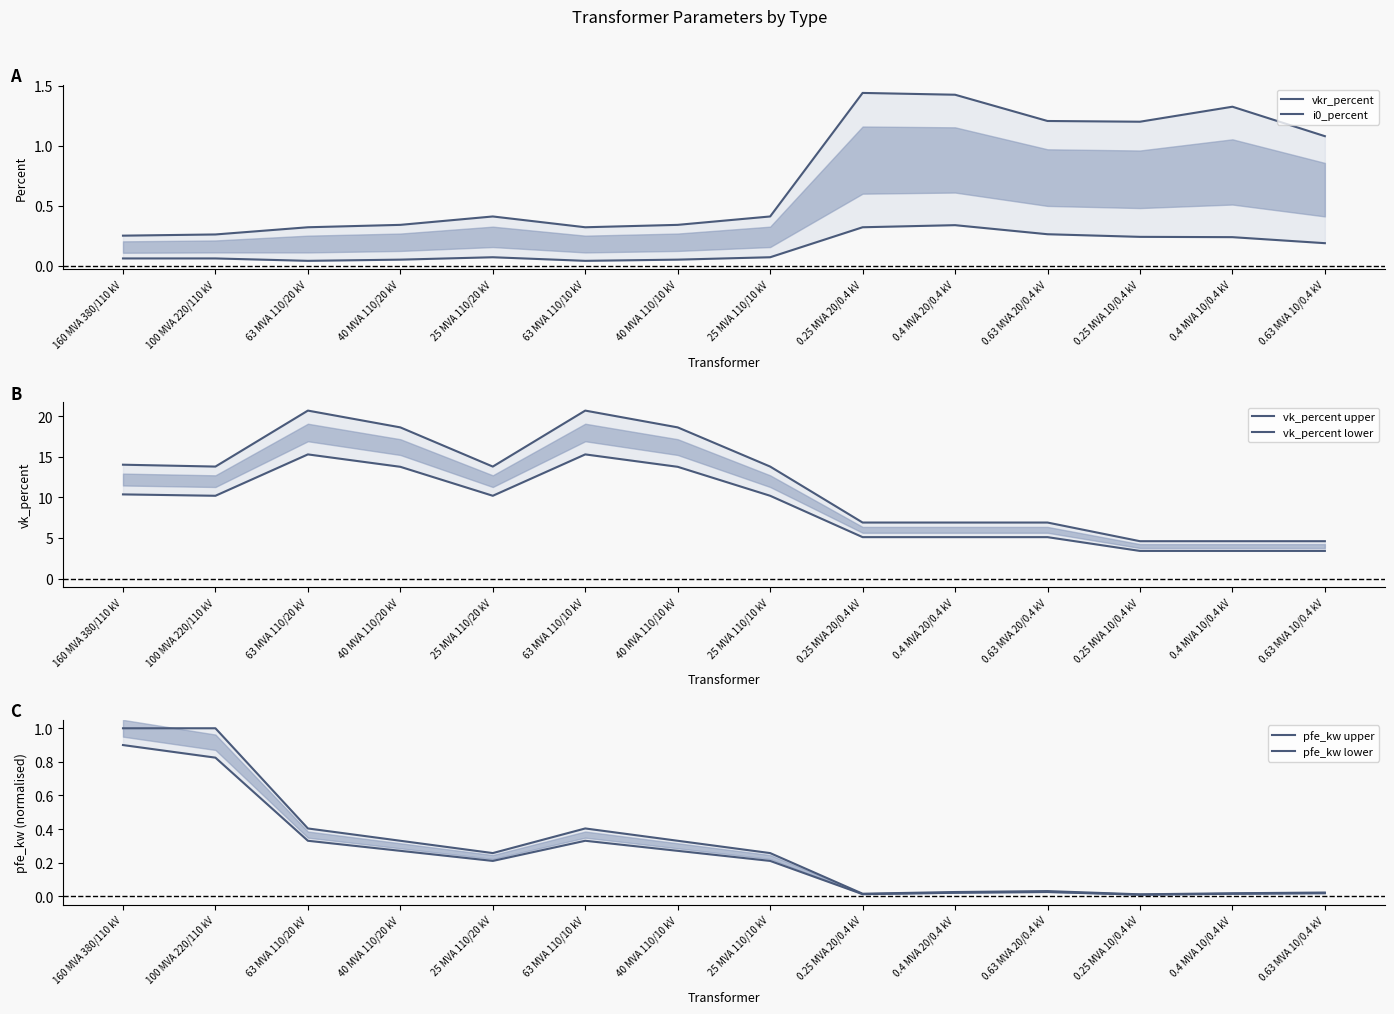

True or false: pfe_kw upper has more than 1 points higher than both neighbors.

True